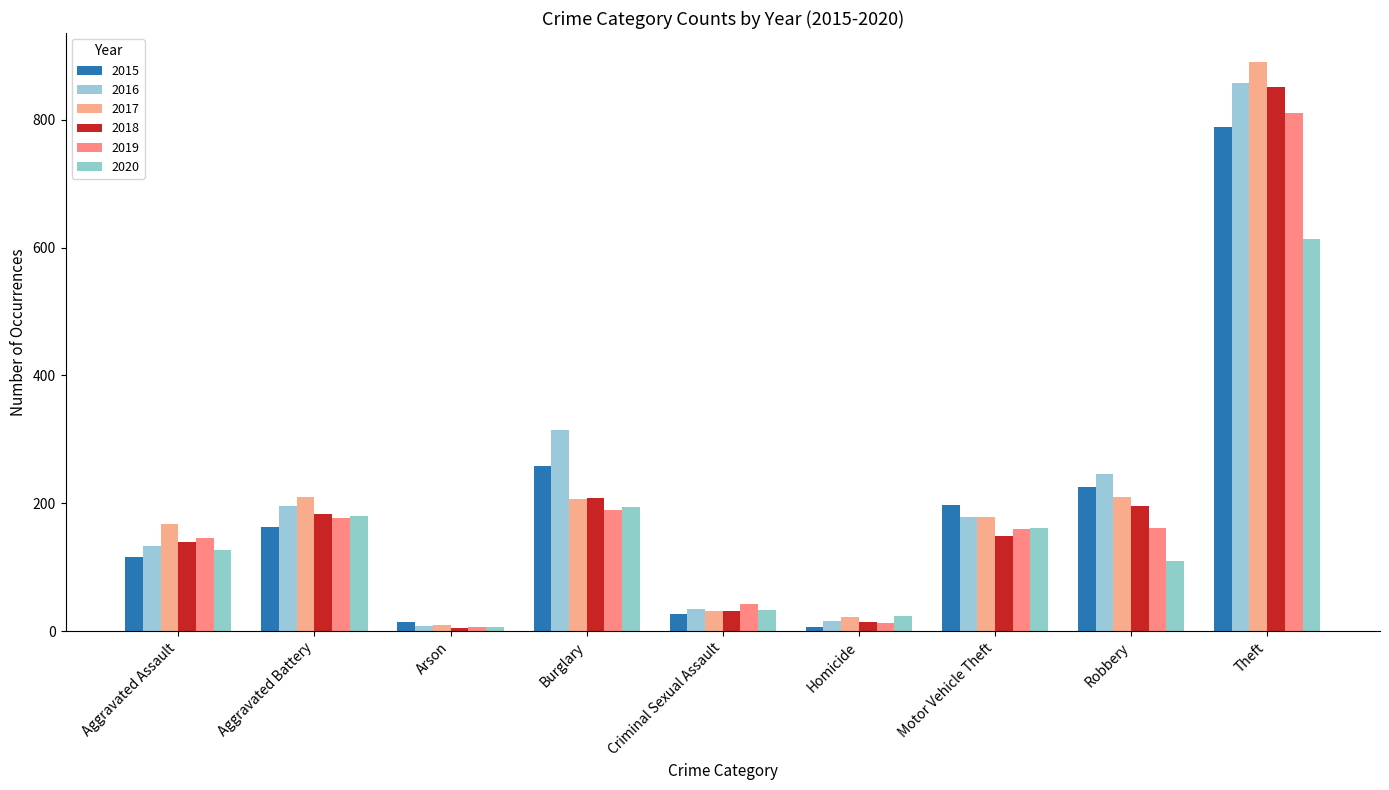

Reading left to right, what are all the values shown in this chart?

2015: 116	163	14	259	27	6	198	225	788
2016: 133	196	8	315	35	16	178	246	858
2017: 167	210	9	206	31	22	179	210	891
2018: 140	183	5	209	31	15	149	196	851
2019: 146	177	7	189	43	13	160	162	811
2020: 127	180	7	194	33	23	161	110	613